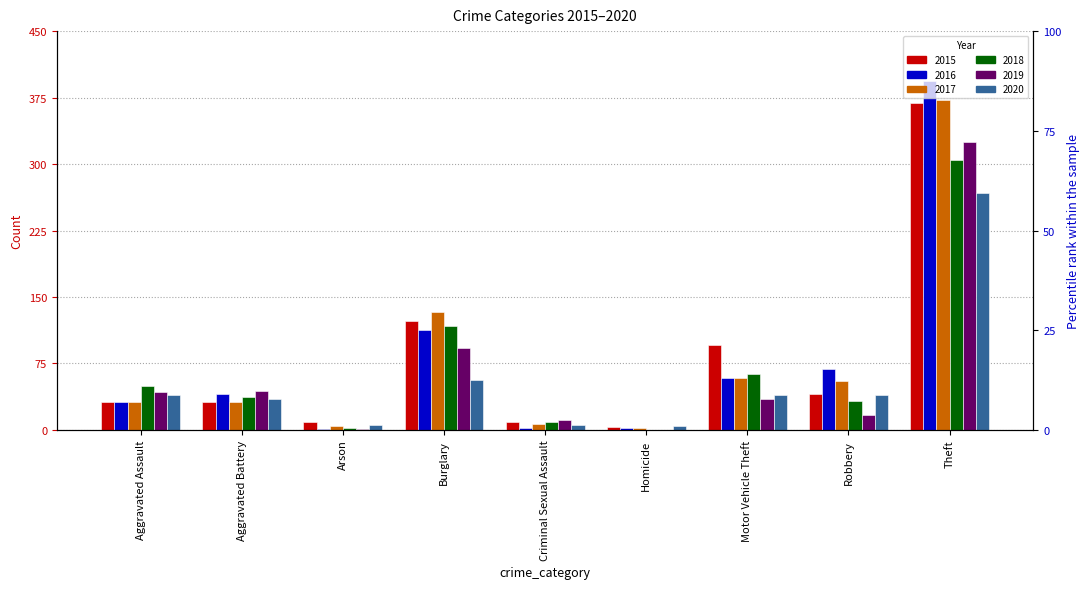

At Theft, list the series in order from largest to smallest.

2016, 2017, 2015, 2019, 2018, 2020